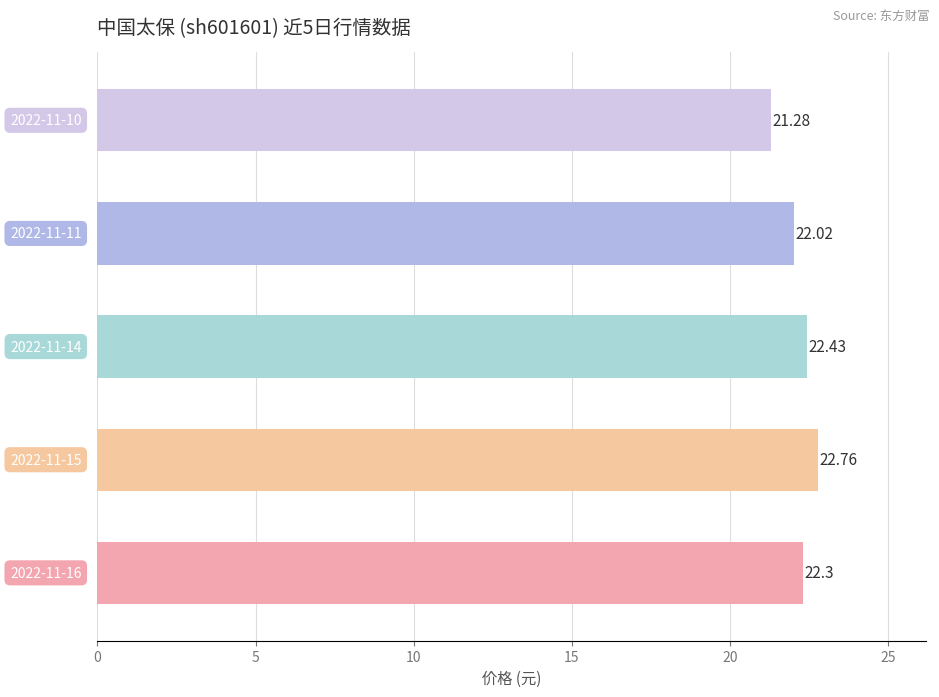

How many data points does each series have?

5